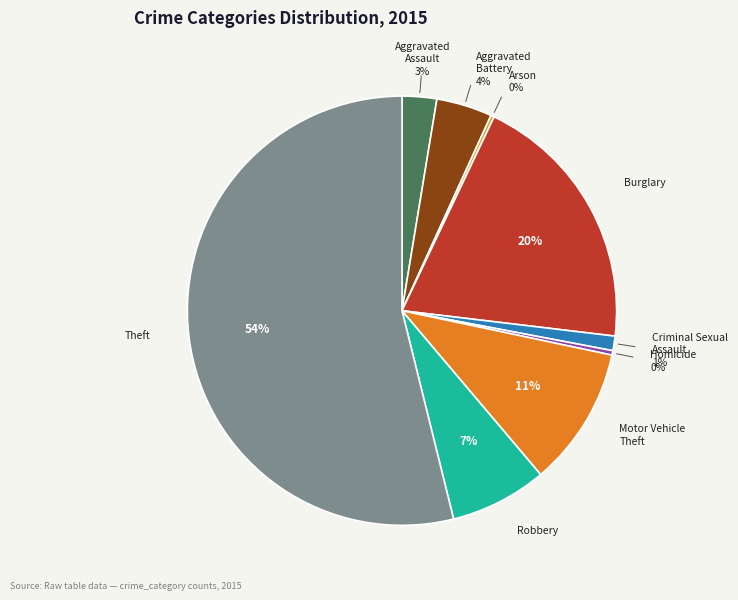

Is there a majority slice in this chart?

Yes